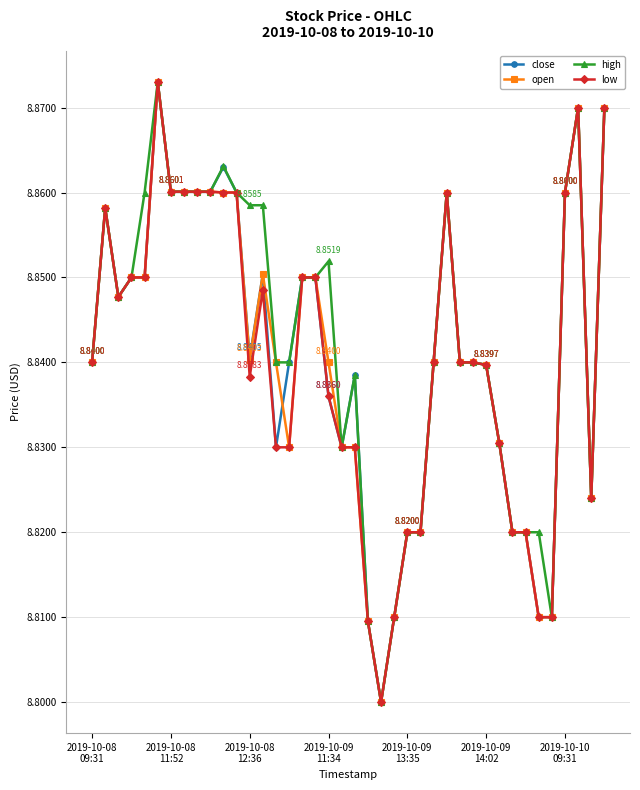

At how many categories does at least one series exceed 8?

40